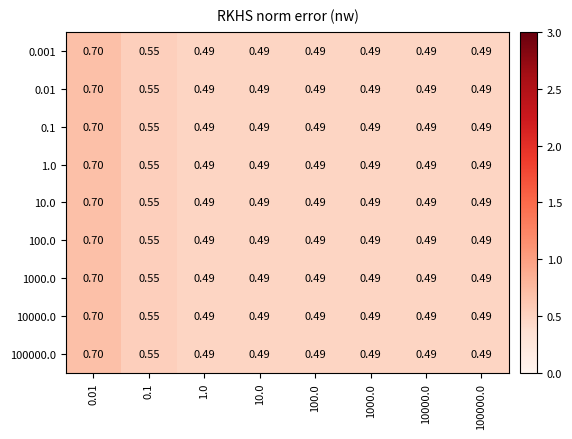

What is the smallest value displayed?

0.5